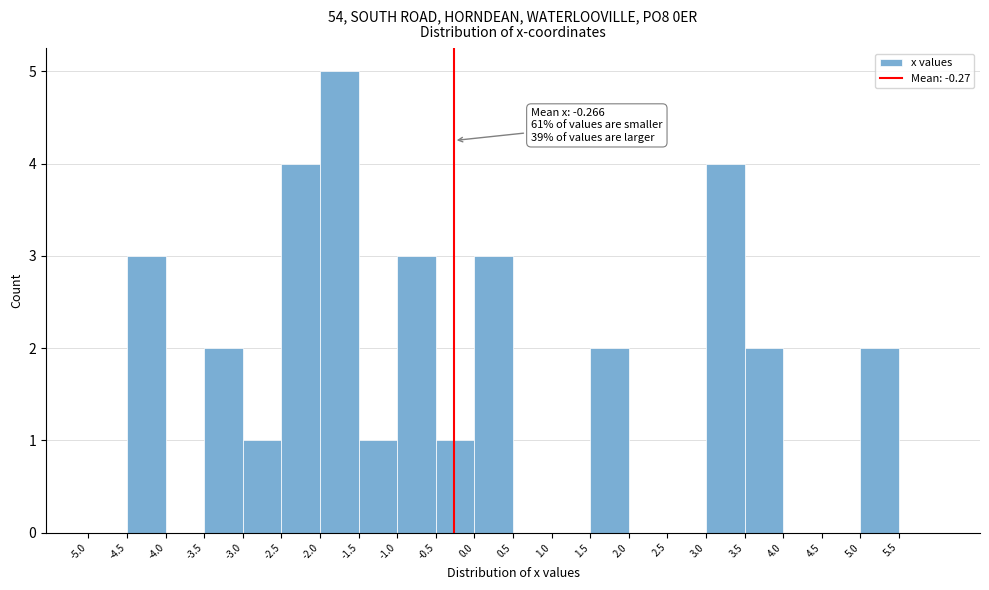

Which range on the x-axis has the tallest bar?

-2.0 to -1.5